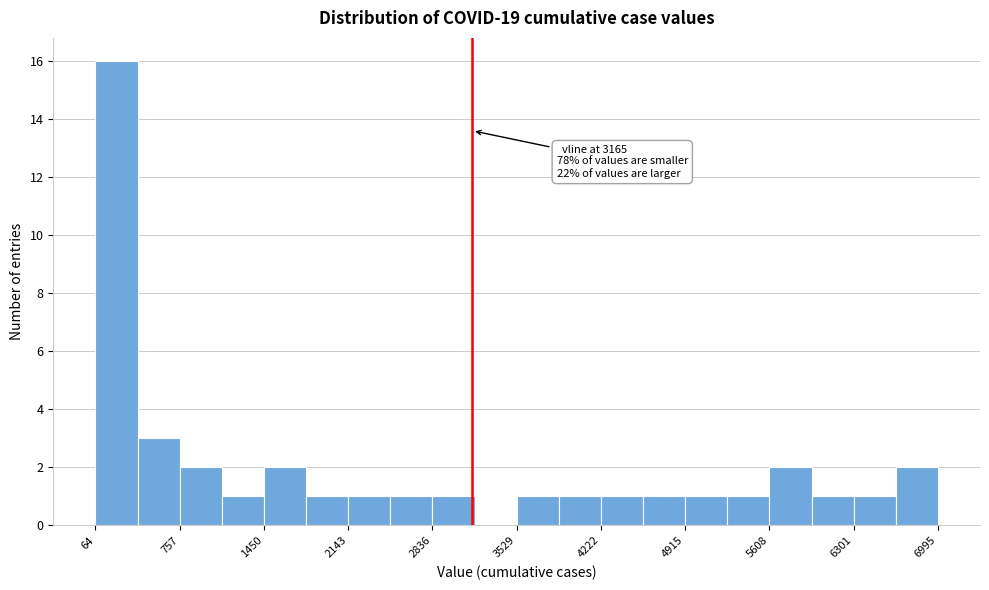

Read against the x-axis, roughly where is the centre of the tallest bar?

200